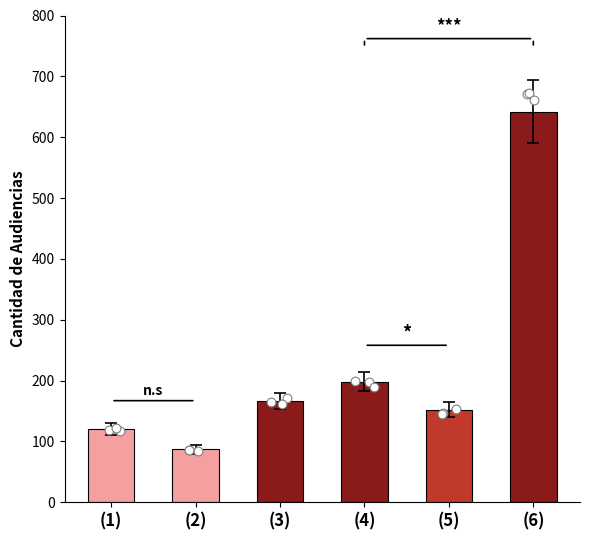

Approximately how many times larger is the value at (1) compared to (4)?

0.6